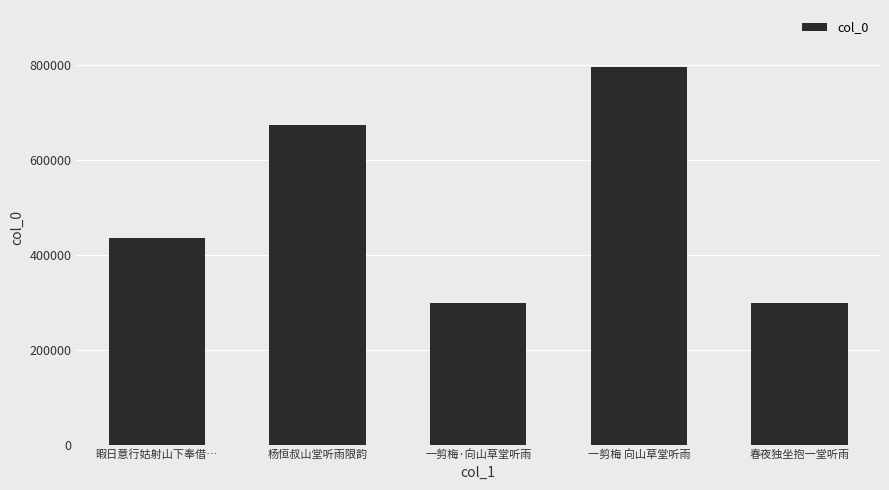

True or false: the data shows 797016 at 一剪梅 向山草堂听雨.

True